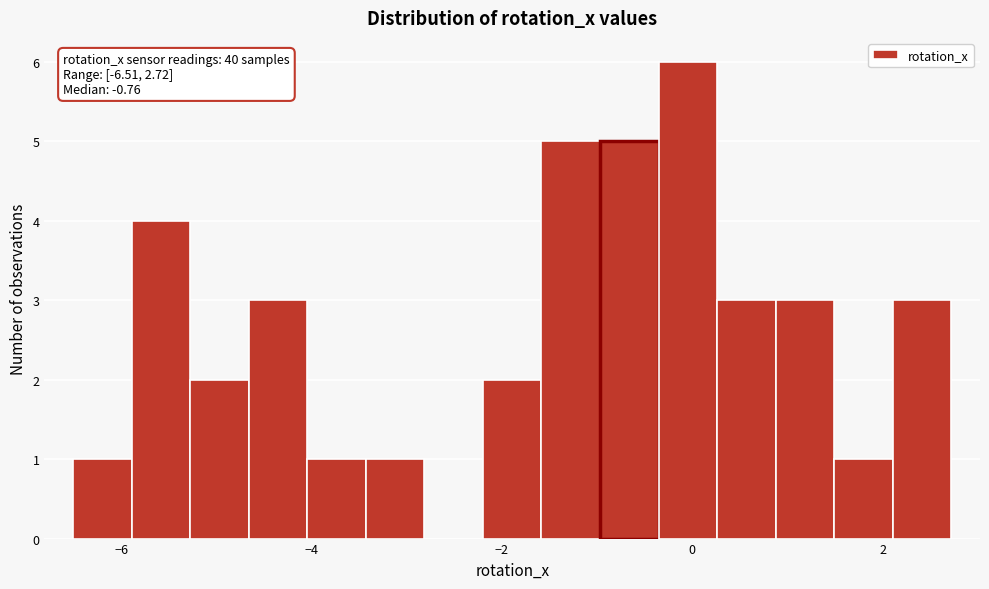

Read against the x-axis, roughly where is the centre of the tallest bar?

0.0